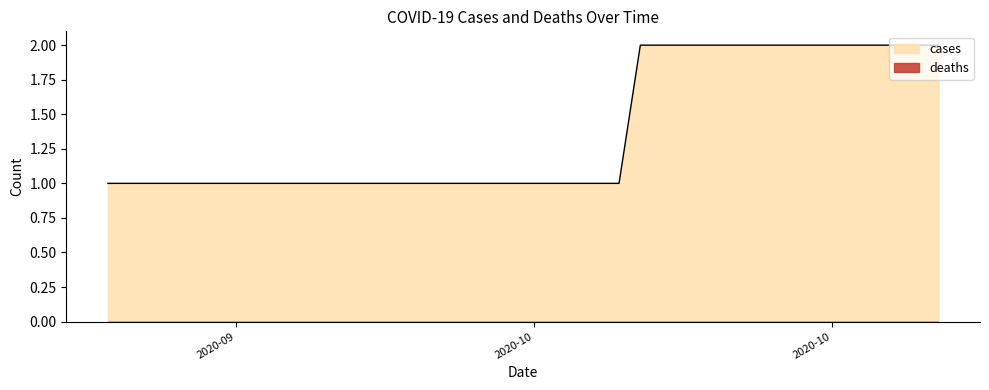

What is the change in value from 2020-10-08 to 2020-10-27?

+1